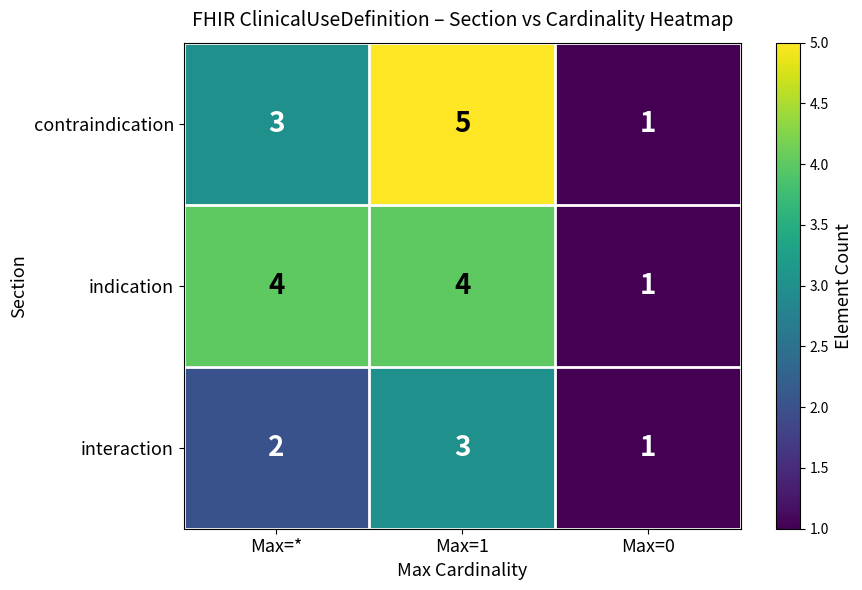

What is the sum of the indication values at Max=0 and Max=1?

5